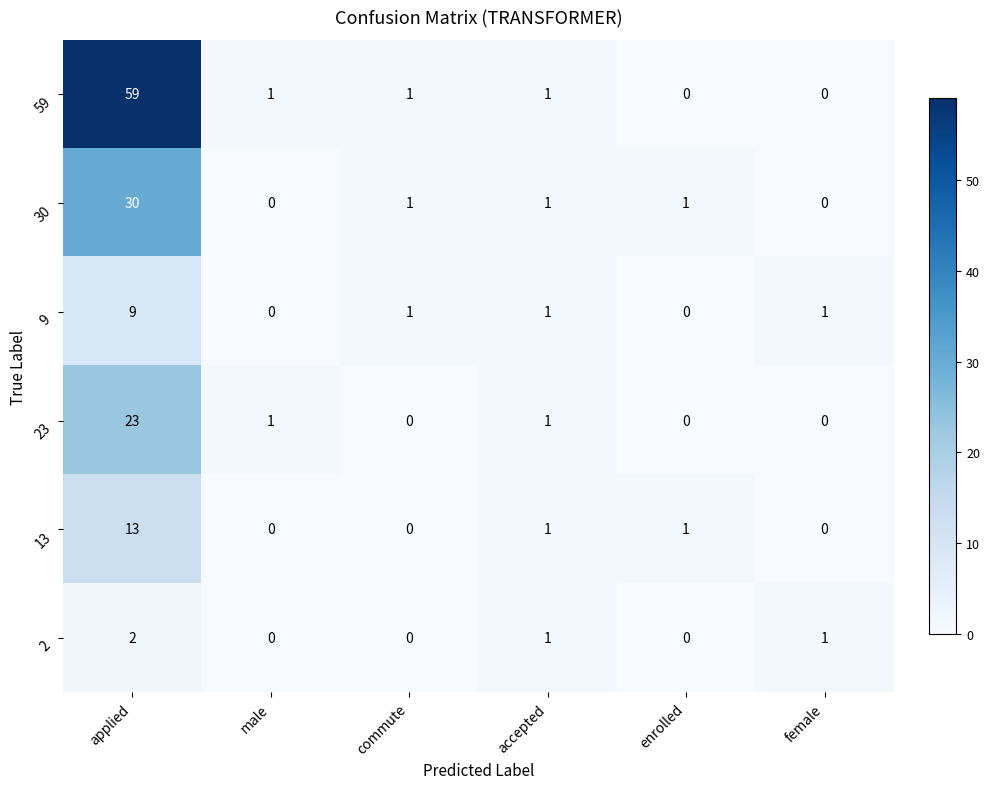

Which series has the largest range (max minus min)?

59